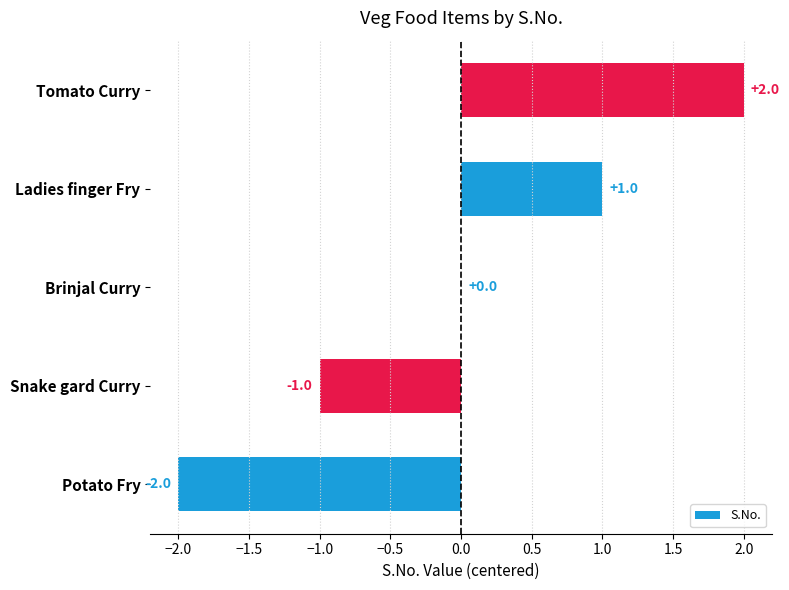

Count the number of categories in the chart.

5